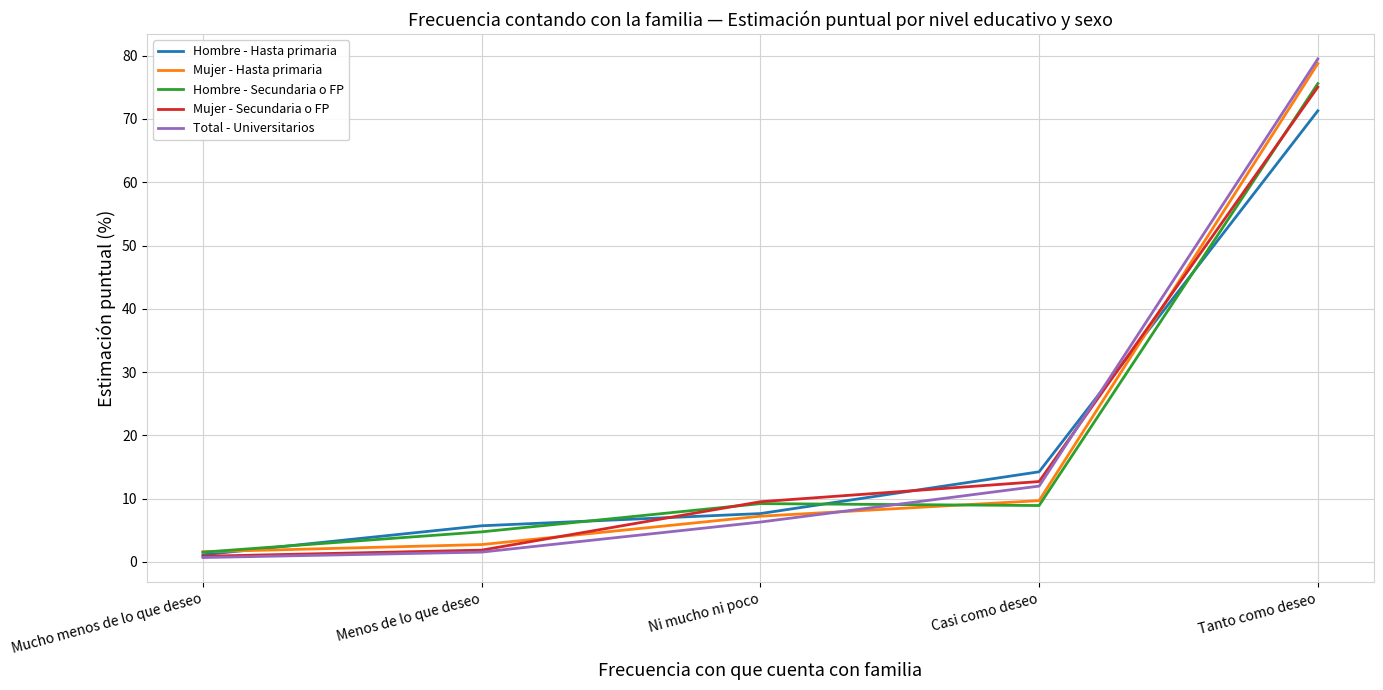

Which label corresponds to the smallest value in the chart?

Mucho menos de lo que deseo